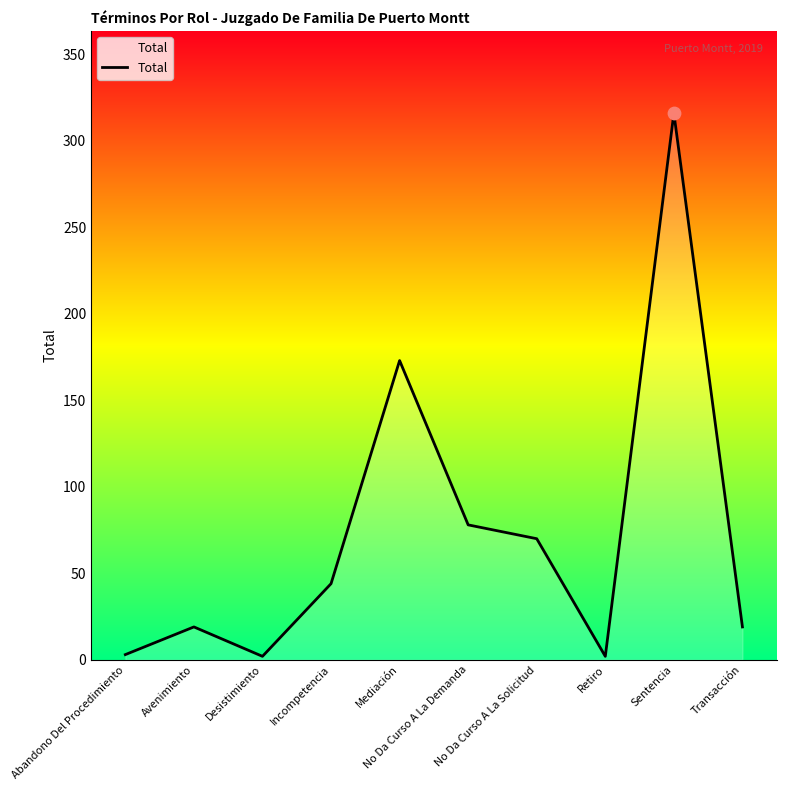

What is the change in value from Abandono Del Procedimiento to Desistimiento?

-1